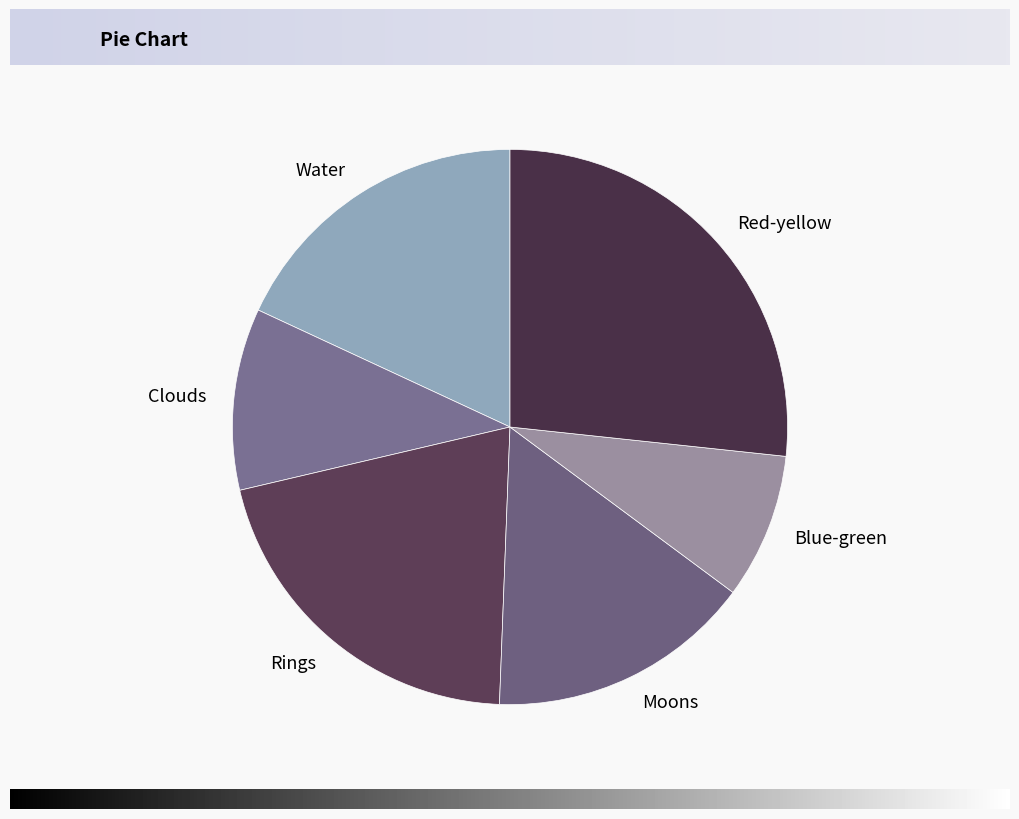

Does any single category account for the majority?

No